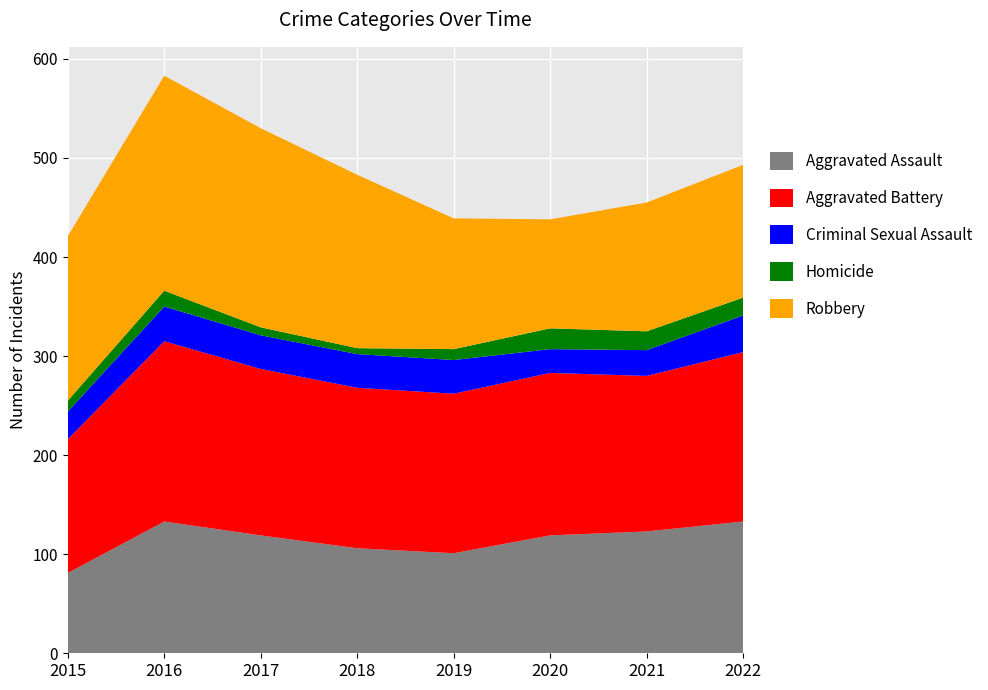

Reading left to right, what are all the values shown in this chart?

Aggravated Assault: 2015=81	2016=133	2017=119	2018=106	2019=101	2020=119	2021=123	2022=133
Aggravated Battery: 2015=135	2016=182	2017=168	2018=162	2019=161	2020=164	2021=157	2022=171
Criminal Sexual Assault: 2015=28	2016=35	2017=34	2018=34	2019=34	2020=24	2021=26	2022=37
Homicide: 2015=11	2016=16	2017=8	2018=6	2019=11	2020=21	2021=19	2022=18
Robbery: 2015=166	2016=217	2017=201	2018=175	2019=132	2020=110	2021=130	2022=134